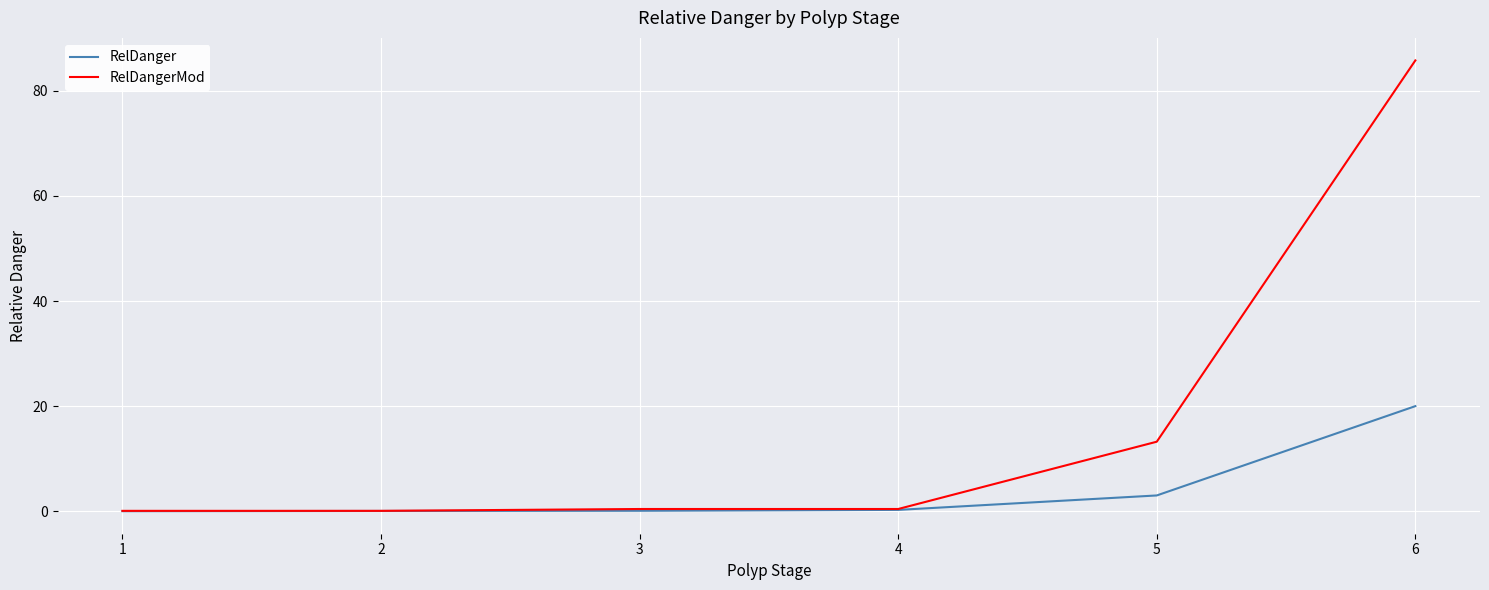

Is the value of RelDangerMod at 3 greater than the value of RelDanger at 6?

No